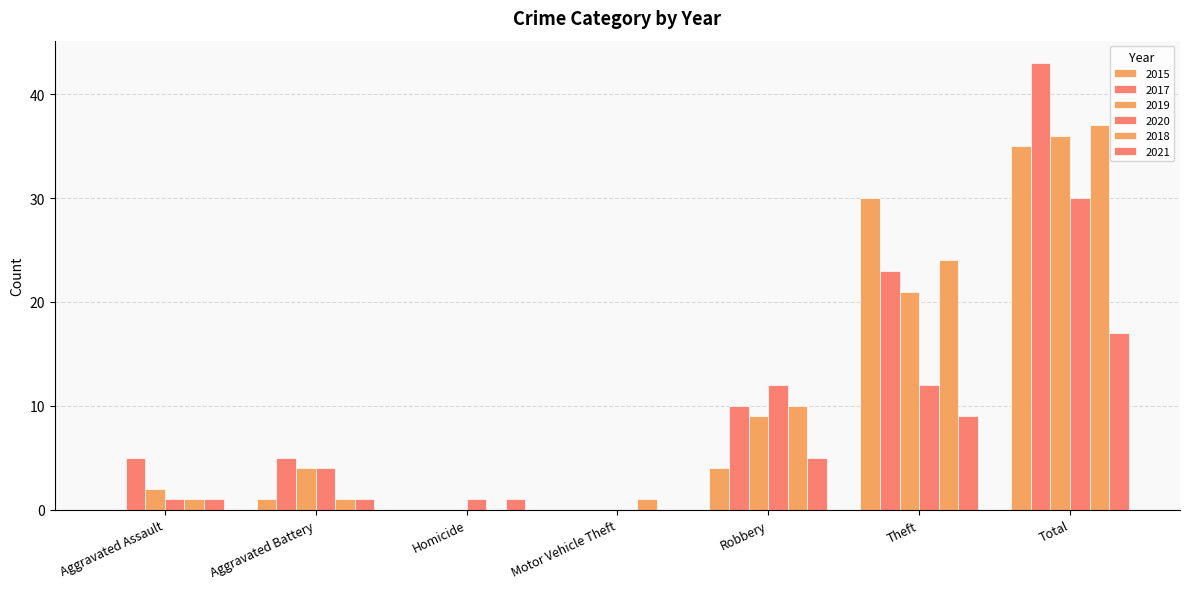

What is the spread (max minus min) of values at Total?

26